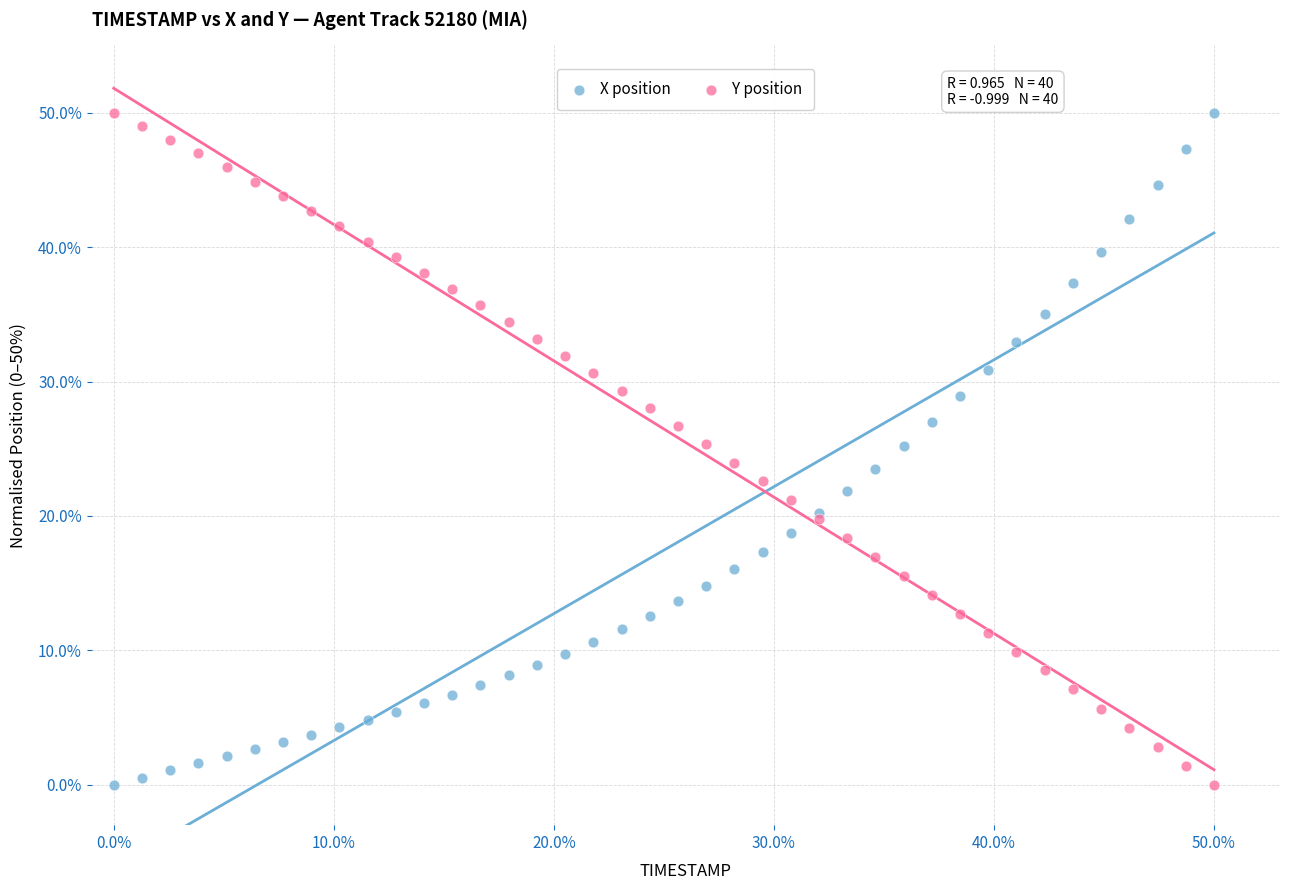

What is the X range (max minus min) for the scatter plot?

50.0